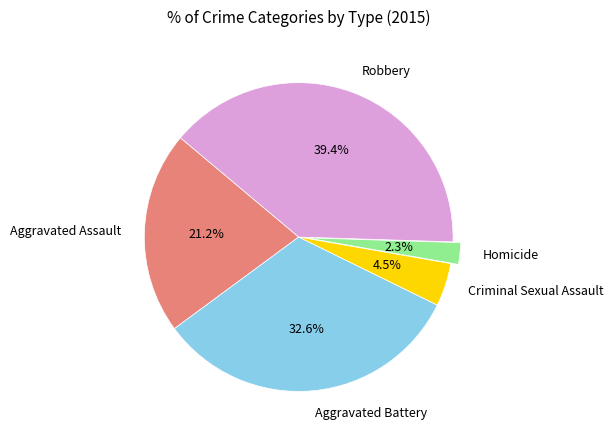

Is Aggravated Assault the majority of the pie?

No